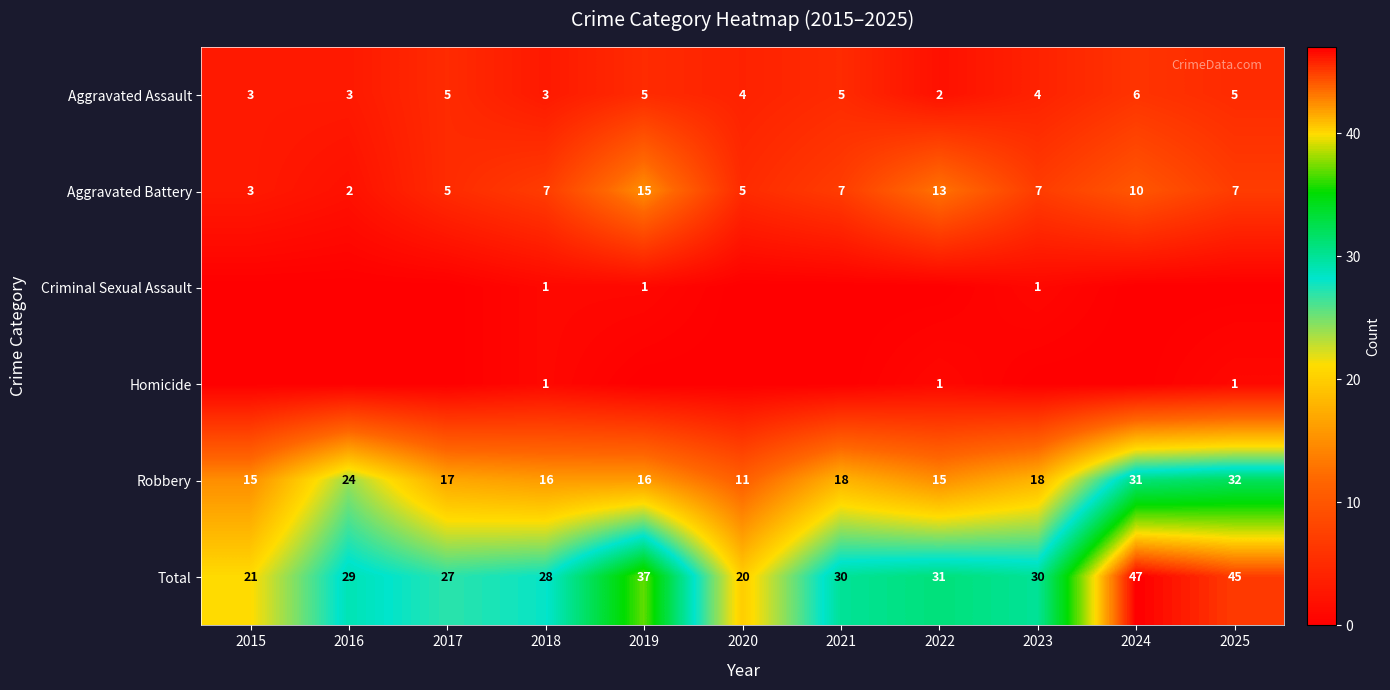

At which label is Total closest to 33?

2022